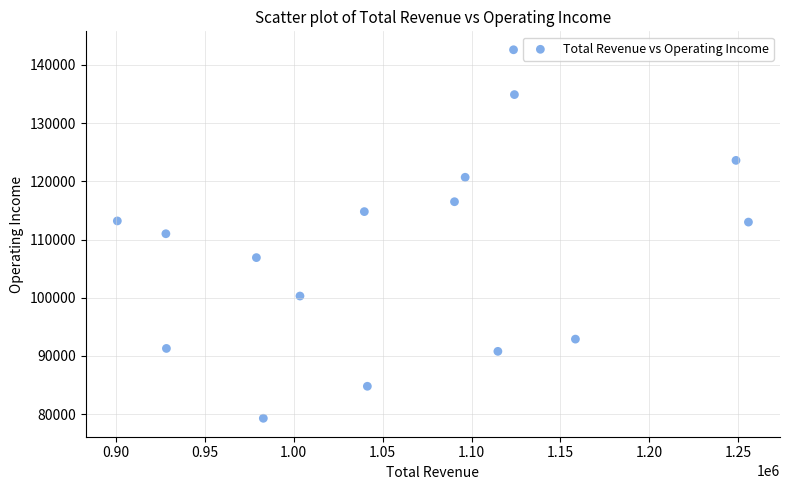

What is the range of Y values (max minus min)?

63300